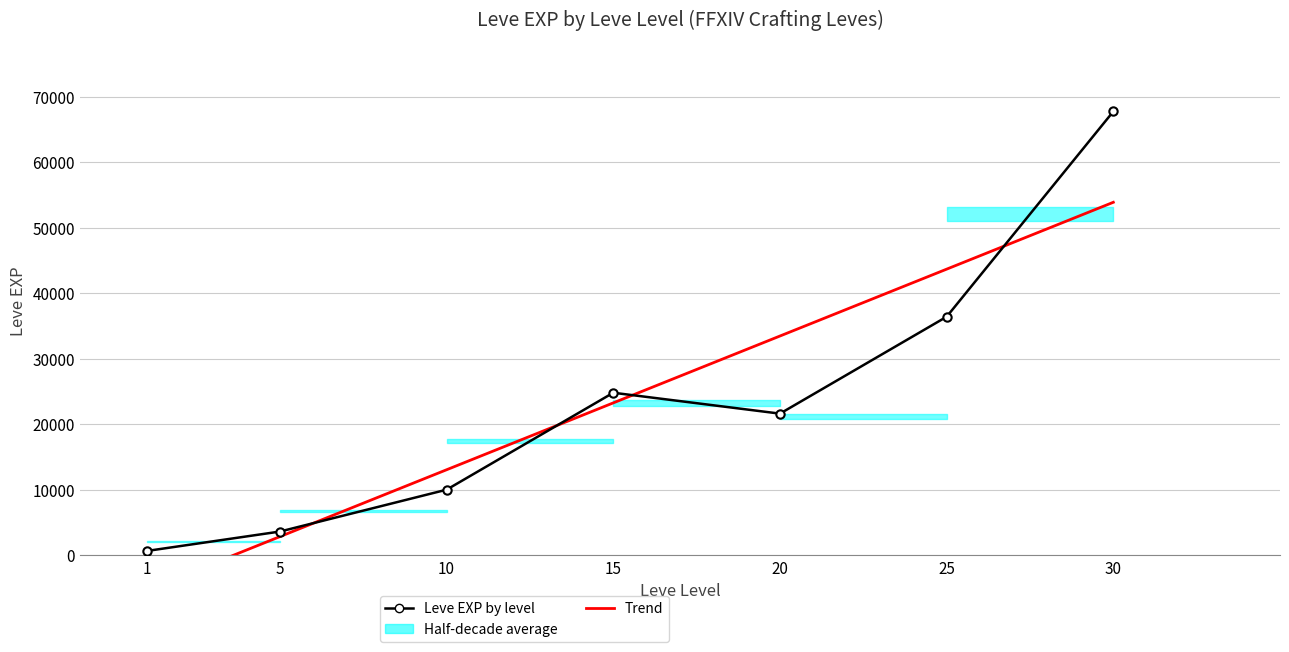

What is the smallest value displayed?

630